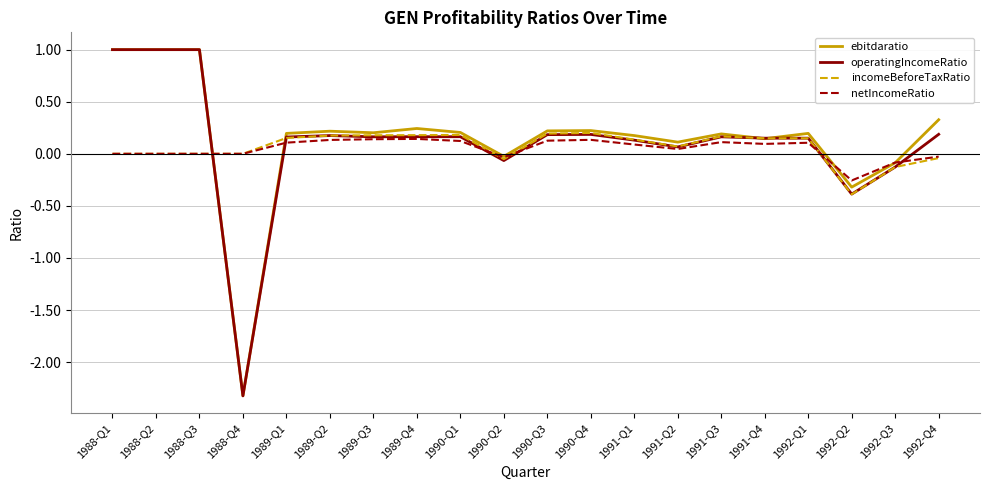

Which series changed the most between 1988-Q1 and 1990-Q4?

operatingIncomeRatio